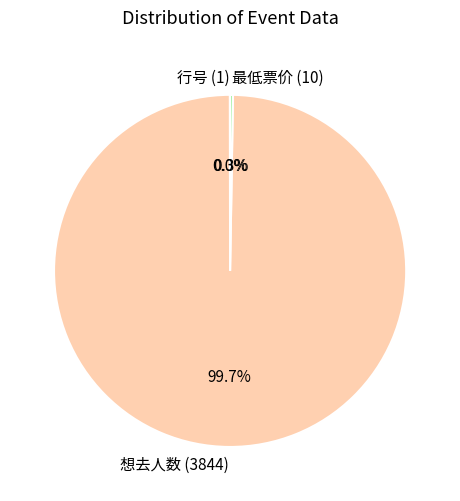

Does any single category account for the majority?

Yes